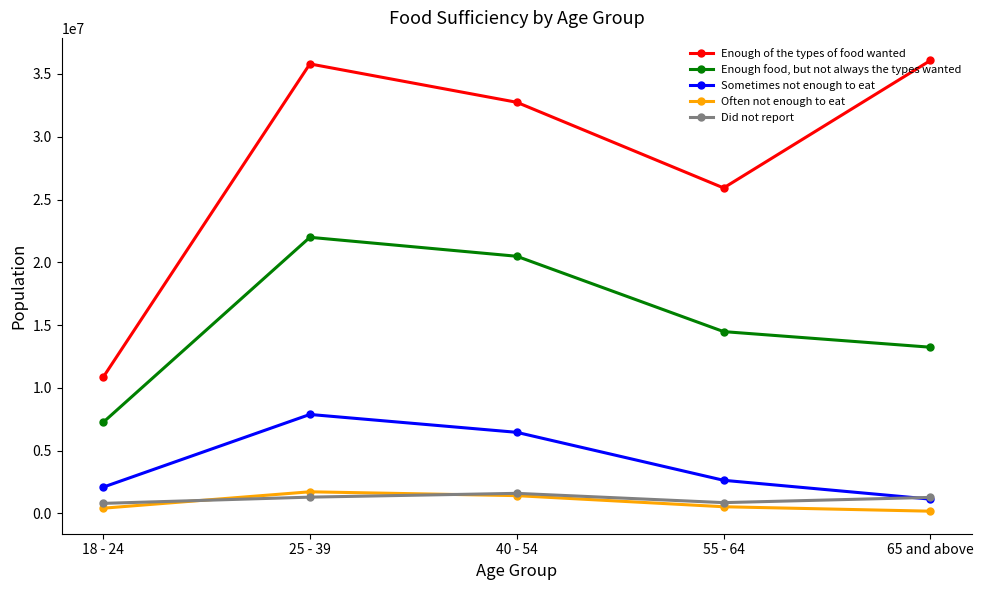

The value of Did not report at 40 - 54 is 1601549. True or false?

True